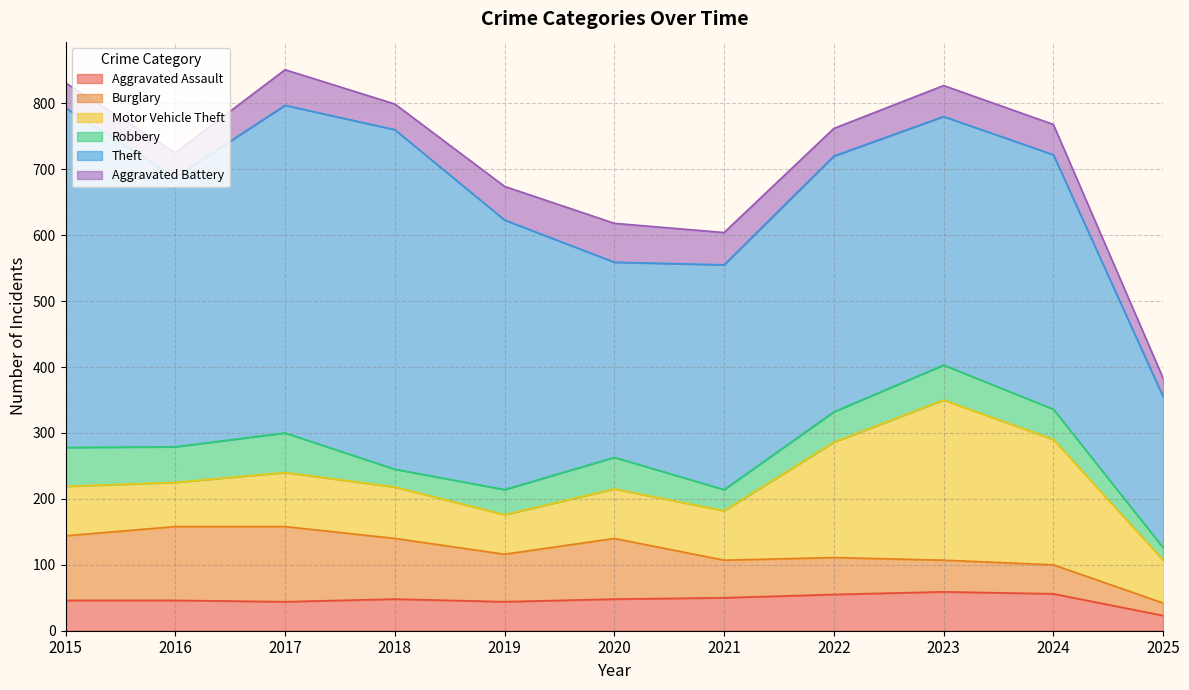

At which category does Aggravated Assault reach its first local peak?

2018